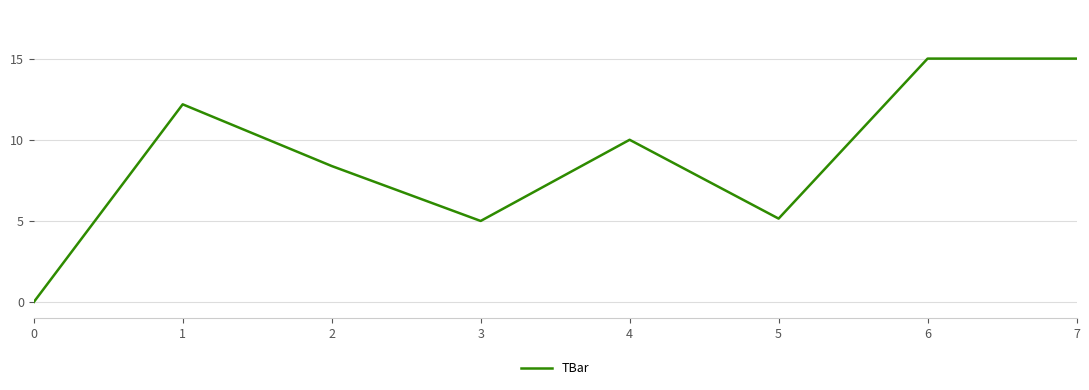

What is the change in value from 0 to 6?

+15.0